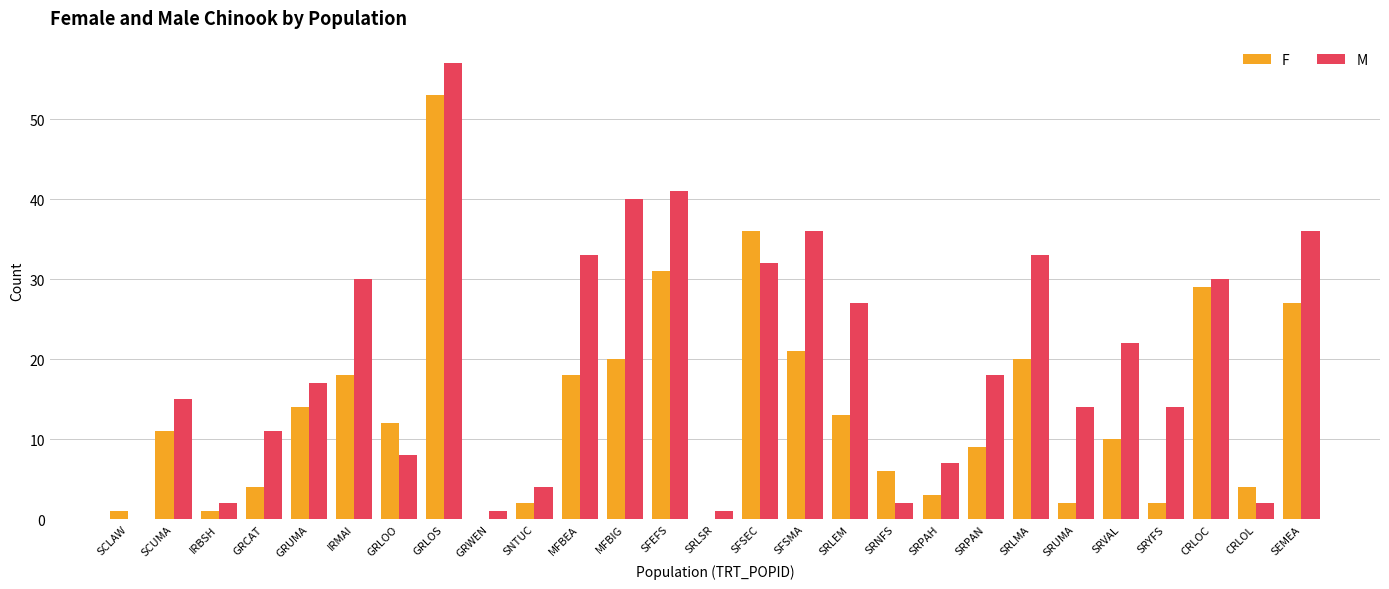

What is the total value across all series at MFBEA?

51